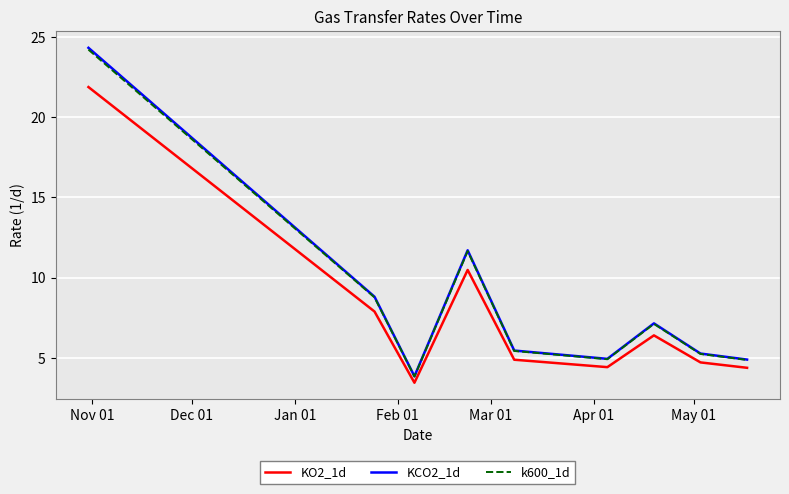

True or false: KCO2_1d and k600_1d cross at least once.

False